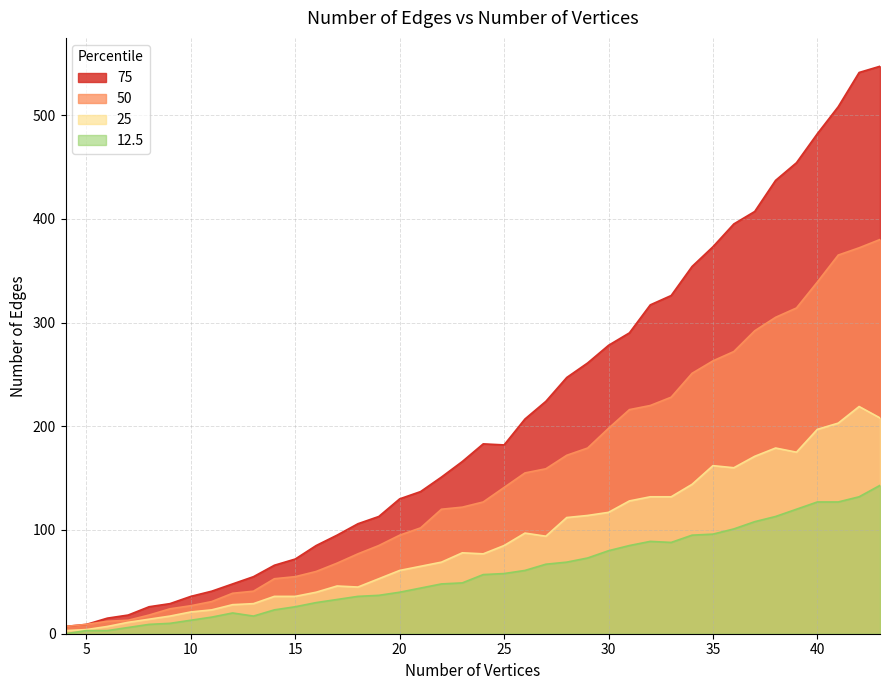

True or false: 25 has a value of 61 at 20.

True